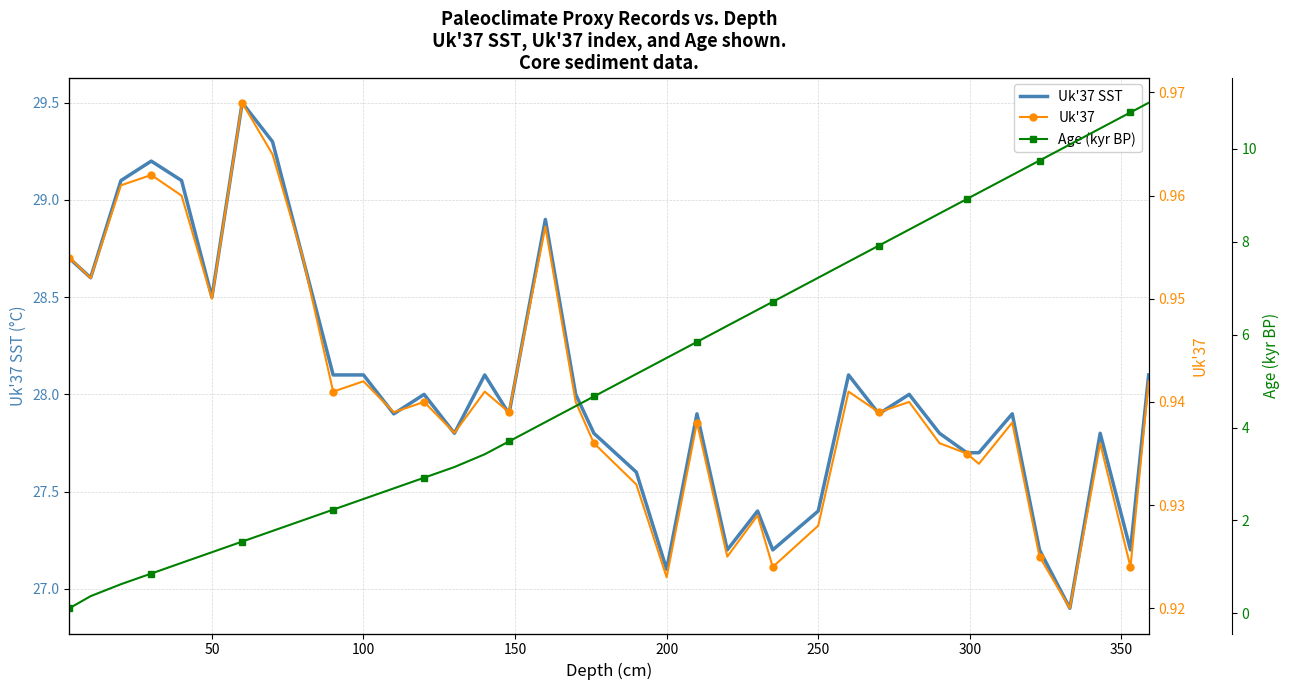

List the series in order of their peak value, lowest first.

Uk'37, Age (kyr BP), Uk'37 SST